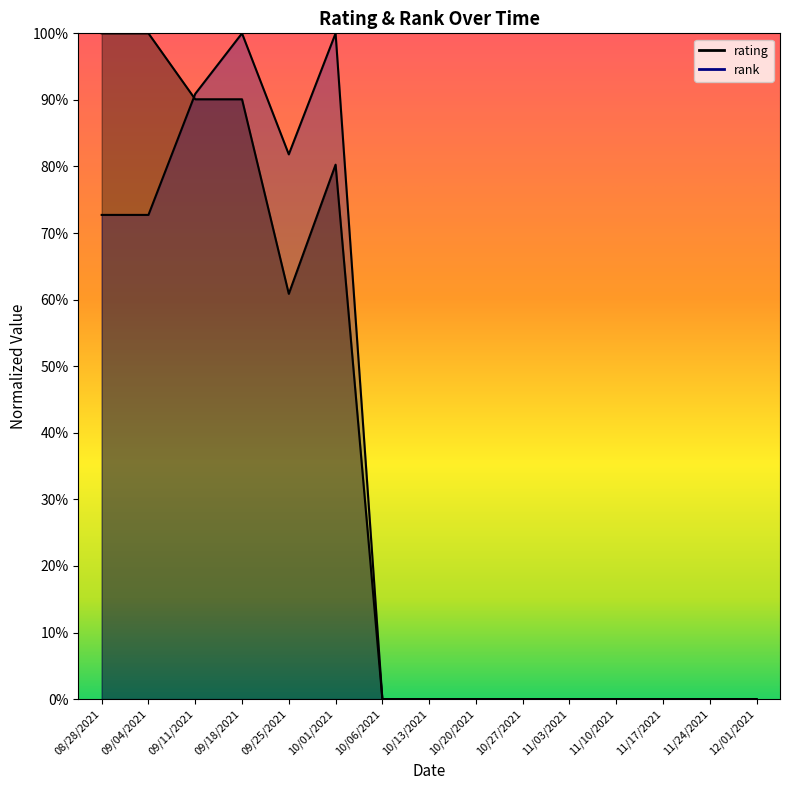

List the series in order of their overall mean, lowest first.

rank, rating